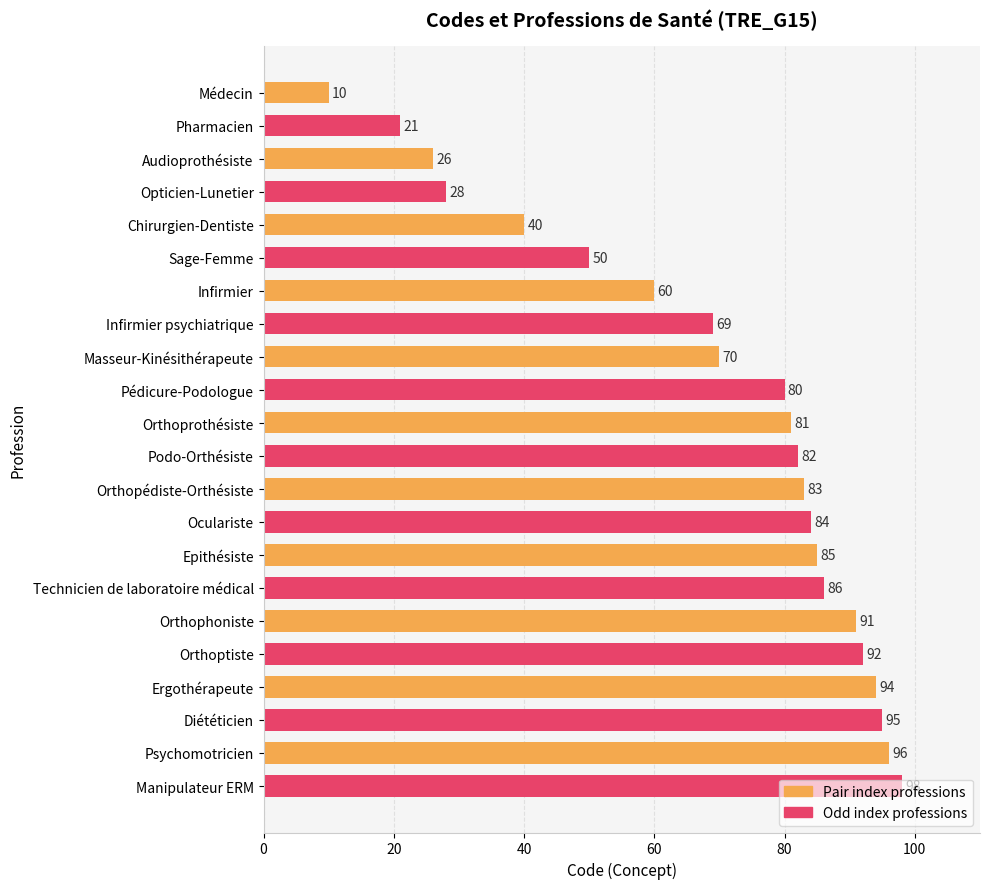

Is it true that the value at Podo-Orthésiste is 133?

False